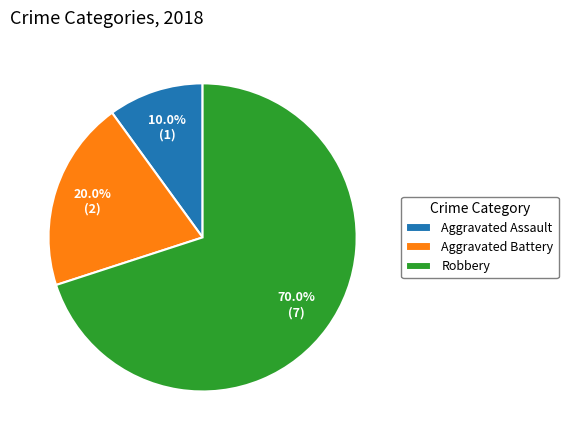

Which category has the smallest portion of the pie?

Aggravated Assault